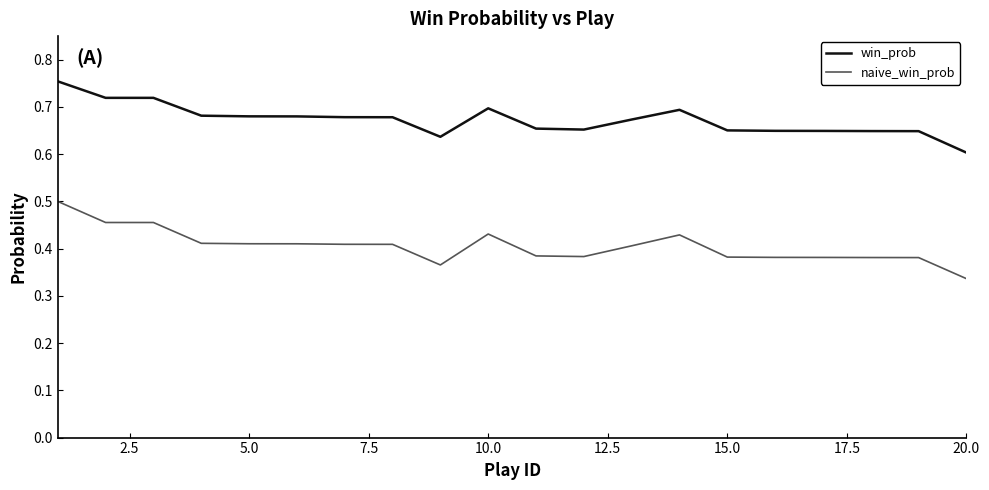

True or false: naive_win_prob and win_prob intersect in this chart.

False